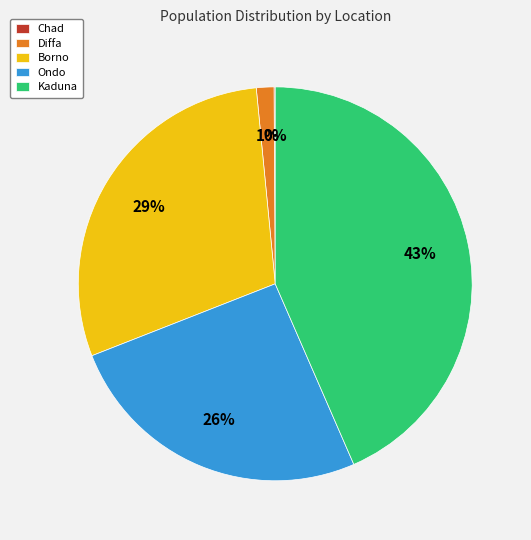

What is the largest slice in the pie chart?

Kaduna